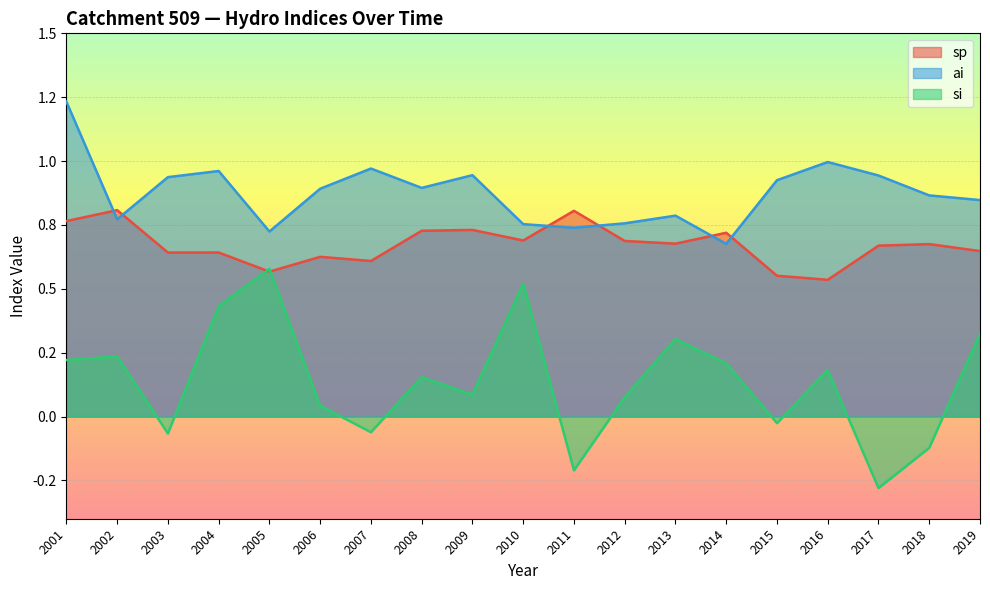

Which has a higher value, 2013 or 2002?

2002